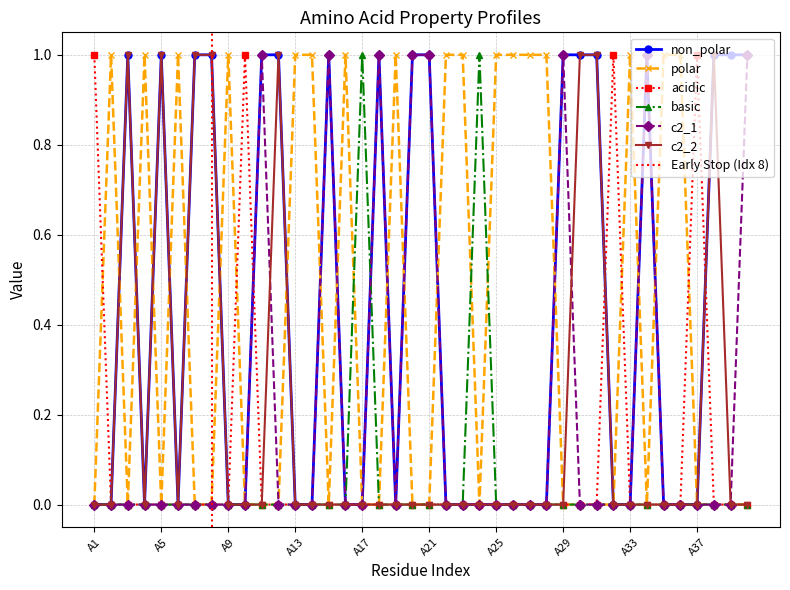

Reading left to right, list all the values displayed in this chart.

non_polar: 0	0	1	0	1	0	1	1	0	0	1	1	0	0	1	0	0	1	0	1	1	0	0	0	0	0	0	0	1	1	1	0	0	1	0	0	0	1	1	1
polar: 0	1	0	1	0	1	0	0	1	0	0	0	1	1	0	1	0	0	1	0	0	1	1	0	1	1	1	1	0	0	0	0	1	0	1	1	0	0	0	0
acidic: 1	0	0	0	0	0	0	0	0	1	0	0	0	0	0	0	0	0	0	0	0	0	0	0	0	0	0	0	0	0	0	1	0	0	0	0	1	0	0	0
basic: 0	0	0	0	0	0	0	0	0	0	0	0	0	0	0	0	1	0	0	0	0	0	0	1	0	0	0	0	0	0	0	0	0	0	0	0	0	0	0	0
c2_1: 0	0	0	0	0	0	0	0	0	0	1	0	0	0	1	0	0	1	0	1	1	0	0	0	0	0	0	0	1	0	0	0	0	1	0	0	0	0	0	1
c2_2: 0	0	1	0	1	0	1	1	0	0	0	1	0	0	0	0	0	0	0	0	0	0	0	0	0	0	0	0	0	1	1	0	0	0	0	0	0	1	0	0